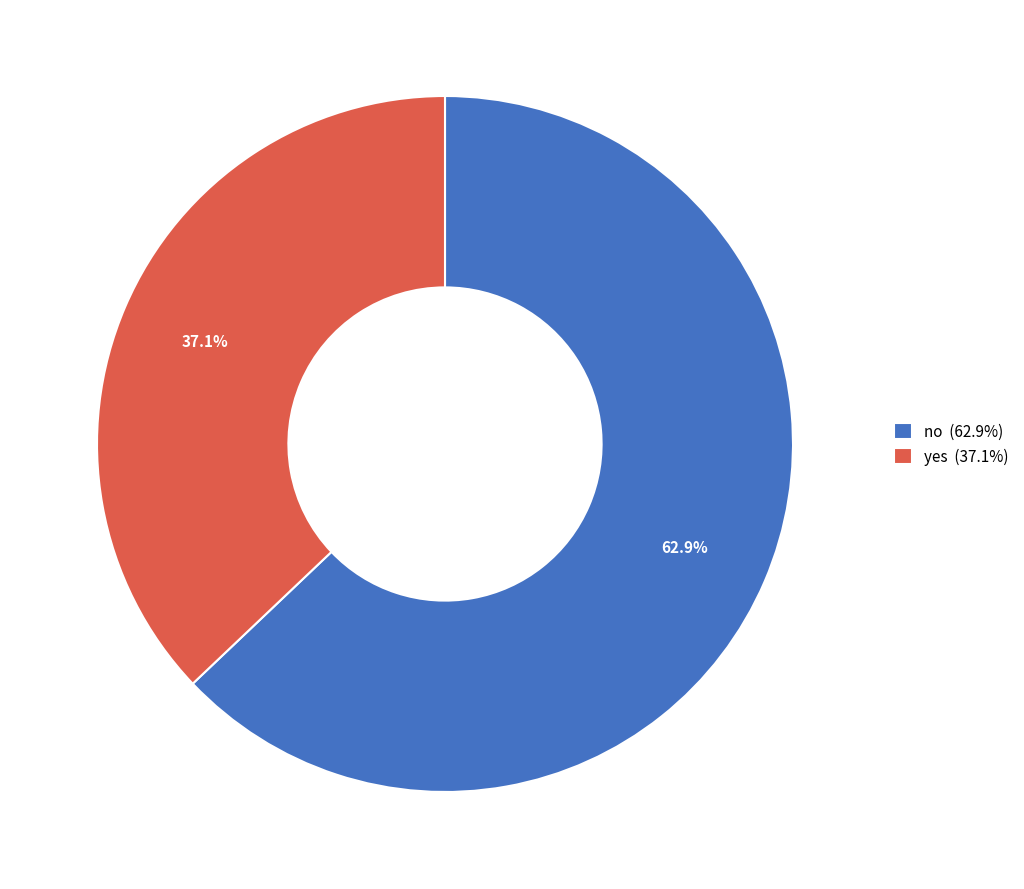

How many segments does this pie chart have?

2